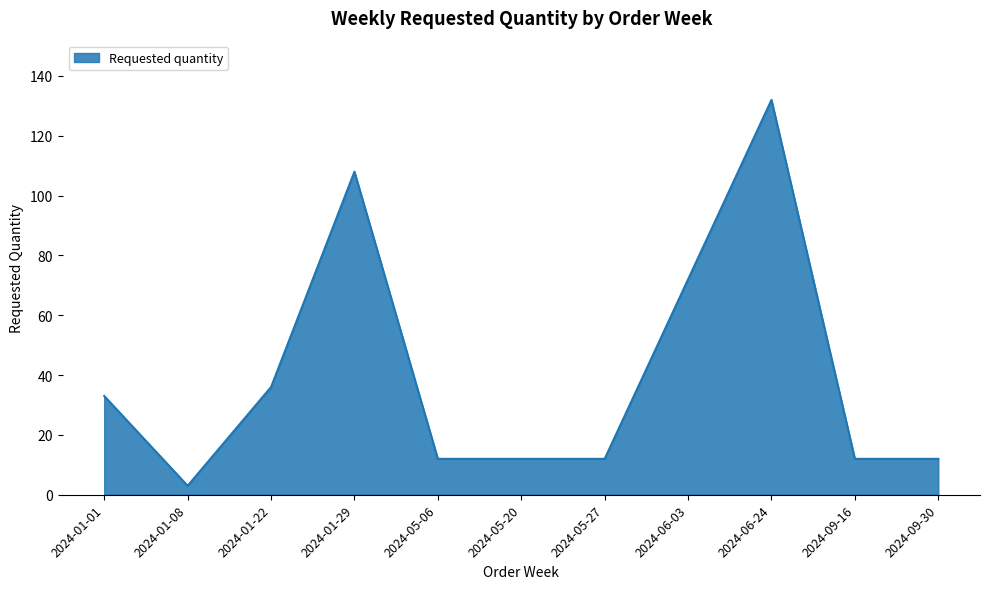

At which category does the data reach its first local valley?

2024-01-08